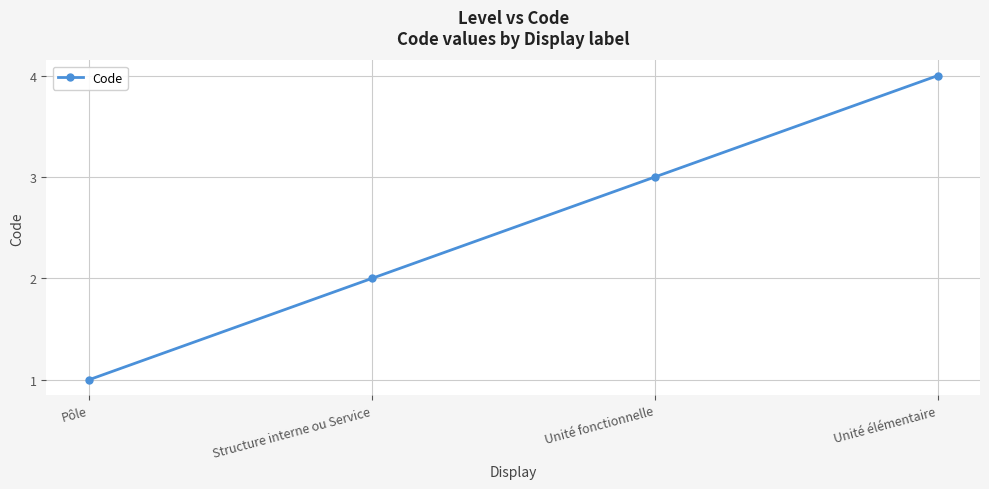

Between Unité fonctionnelle and Pôle, which is larger?

Unité fonctionnelle